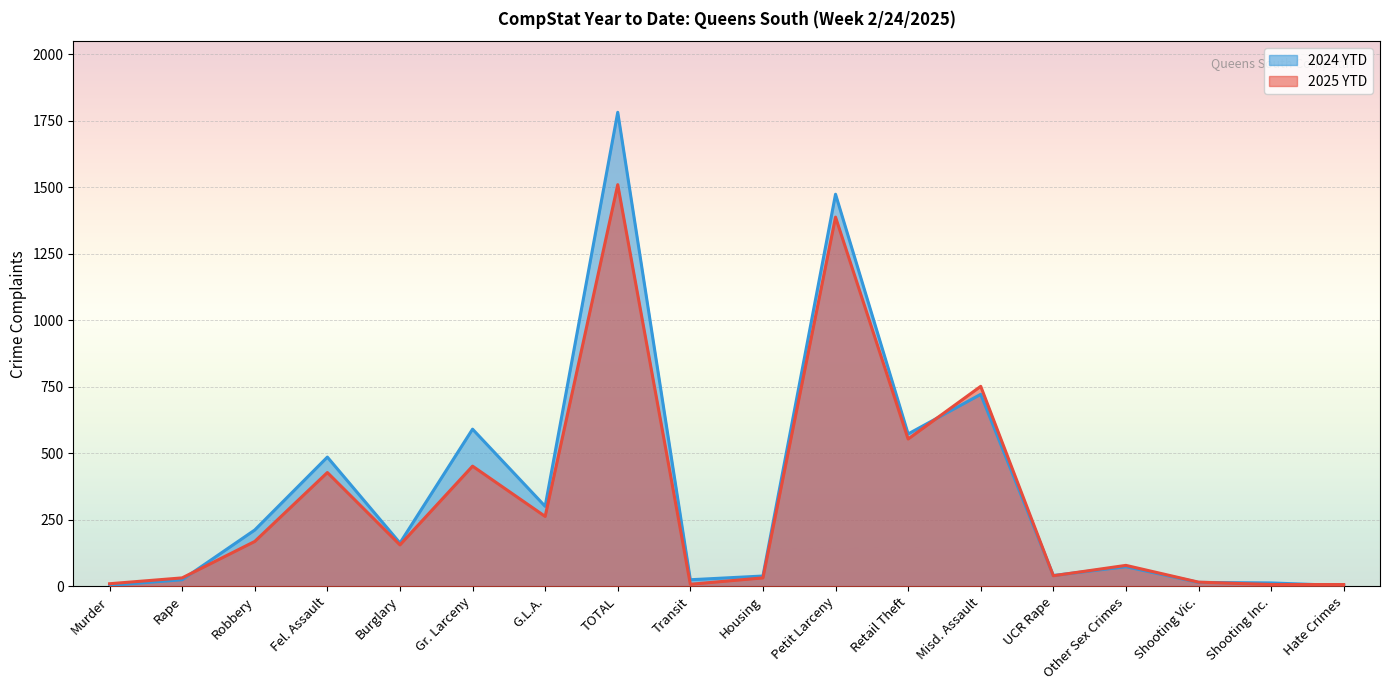

At which category does the chart reach its peak across all series?

TOTAL